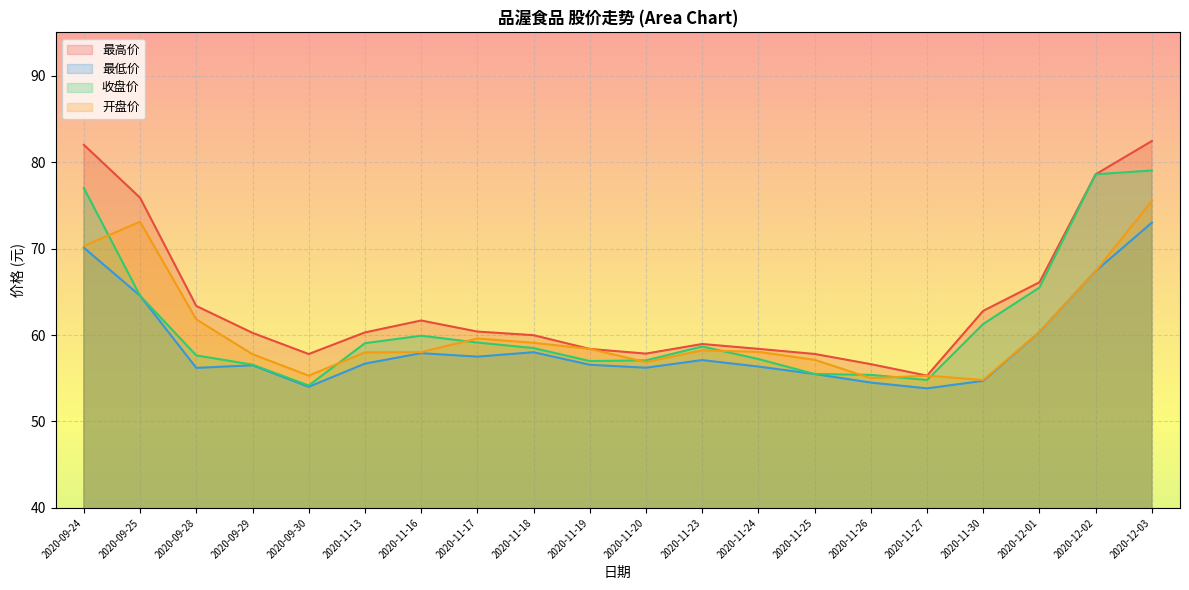

True or false: 最高价 and 最低价 intersect in this chart.

False